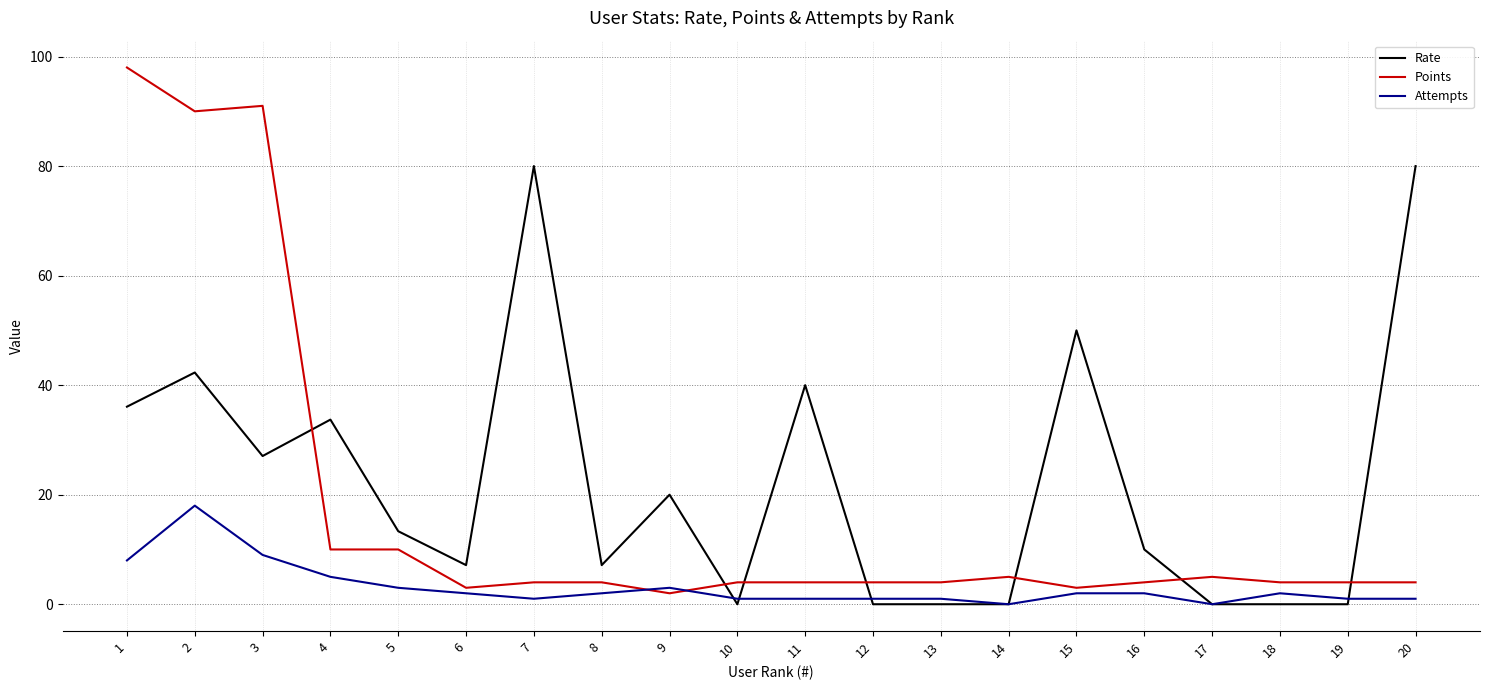

Reading left to right, transcribe all the data shown in this chart.

Rate: 36.1	42.3	27.1	33.7	13.3	7.1	80.0	7.1	20.0	0.0	40.0	0.0	0.0	0.0	50.0	10.0	0.0	0.0	0.0	80.0
Points: 98.0	90.0	91.0	10.0	10.0	3.0	4.0	4.0	2.0	4.0	4.0	4.0	4.0	5.0	3.0	4.0	5.0	4.0	4.0	4.0
Attempts: 8.0	18.0	9.0	5.0	3.0	2.0	1.0	2.0	3.0	1.0	1.0	1.0	1.0	0.0	2.0	2.0	0.0	2.0	1.0	1.0